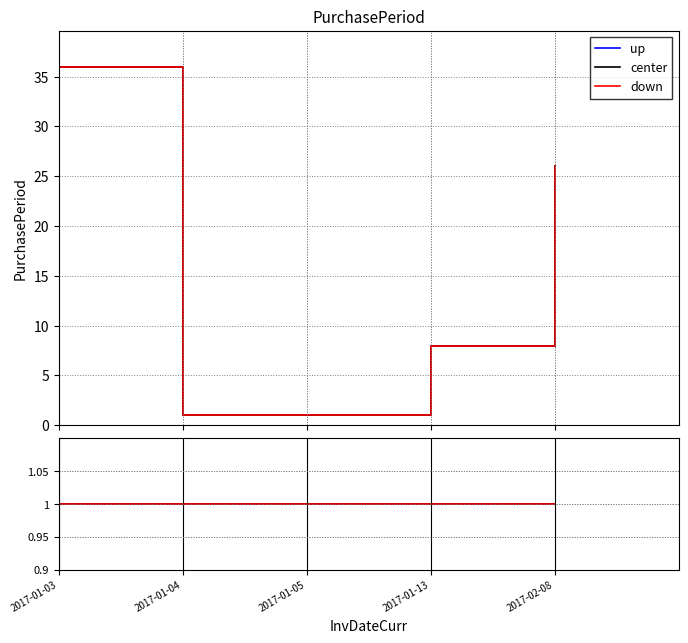

Count the number of categories in the chart.

5